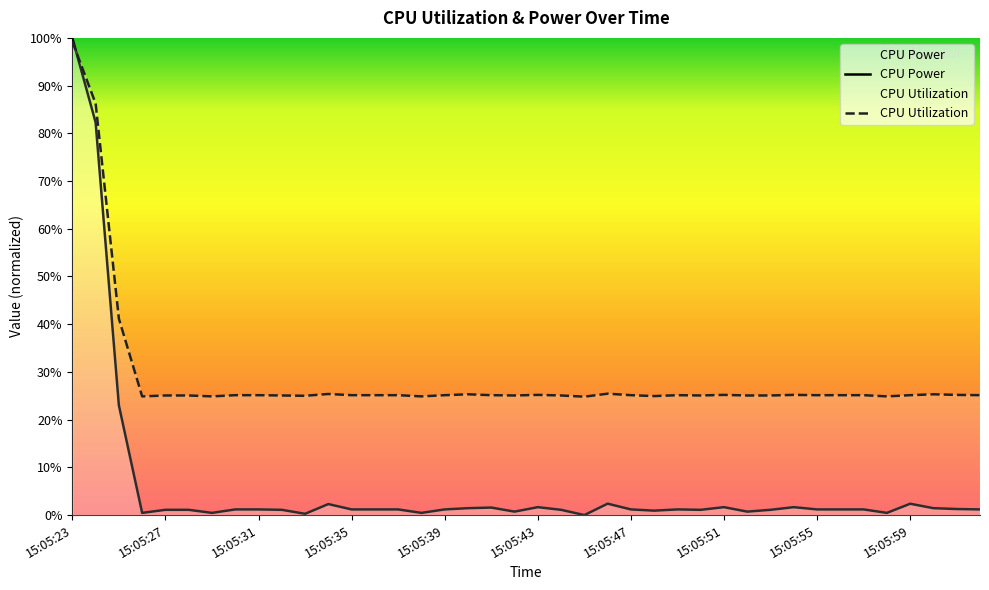

Count the number of categories in the chart.

40